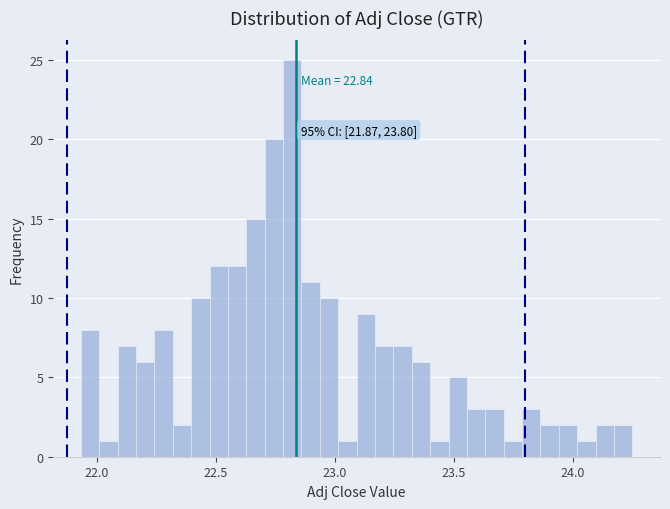

Around what value on the x-axis is the tallest bar? Give the approximate position of its centre, as read against the axis.

22.80